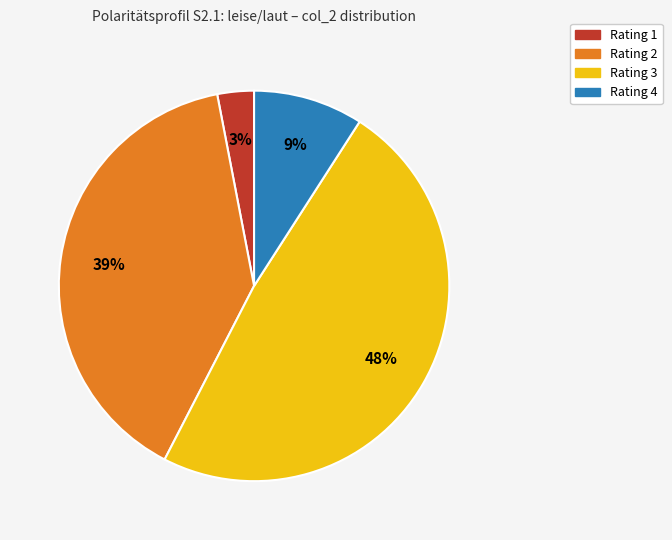

To the nearest percent, what is the average slice percentage?

25%